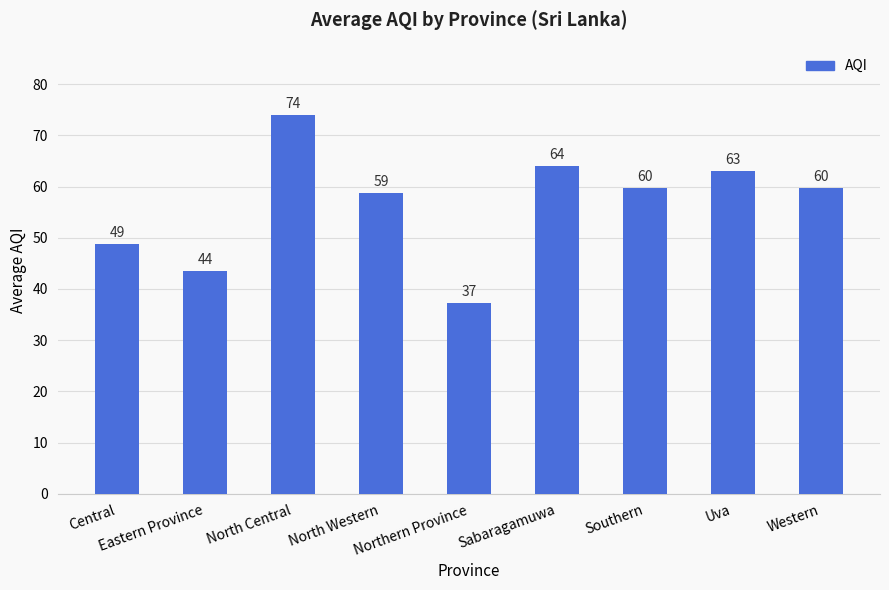

Are the bars grouped side by side (vs. stacked)?

No